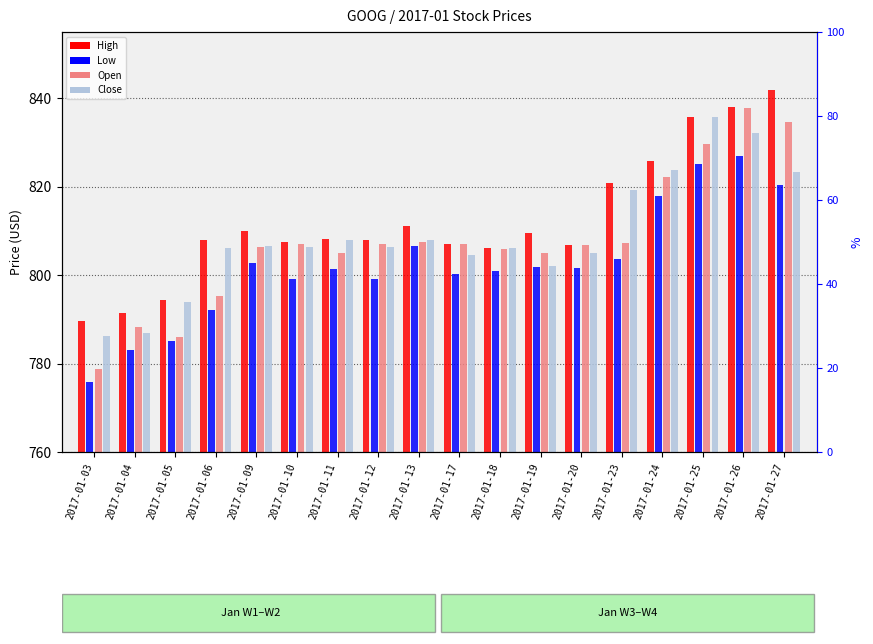

How many bars are there in each group?

4